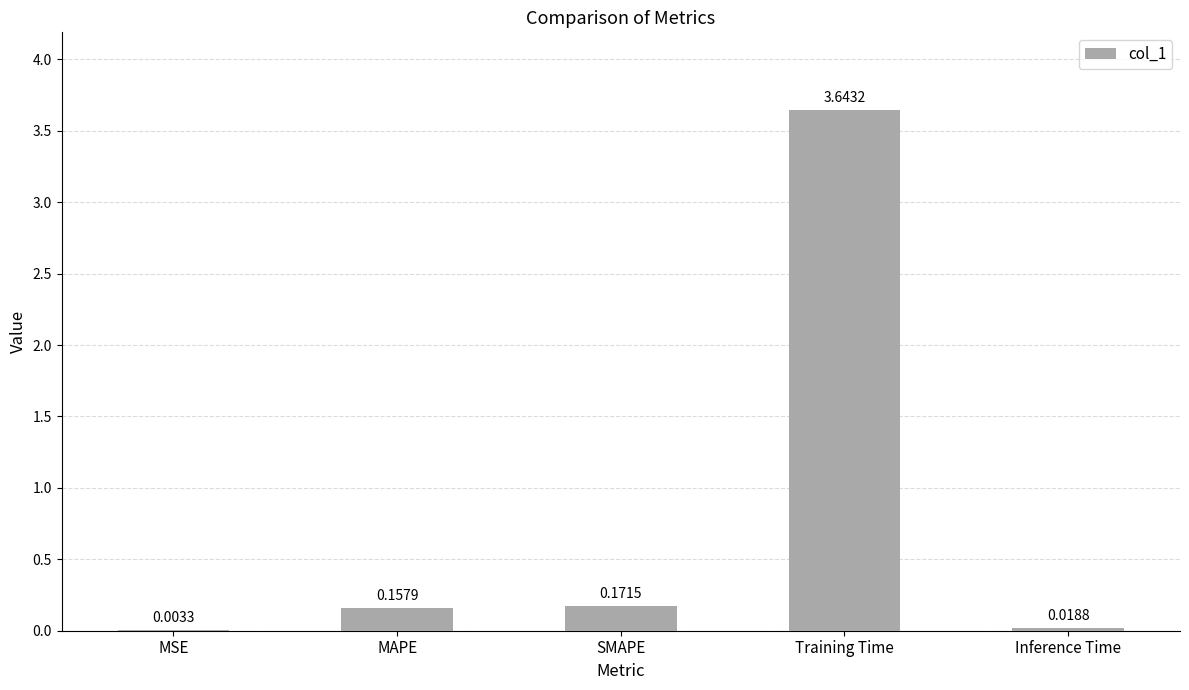

Which has a higher value, SMAPE or MAPE?

SMAPE